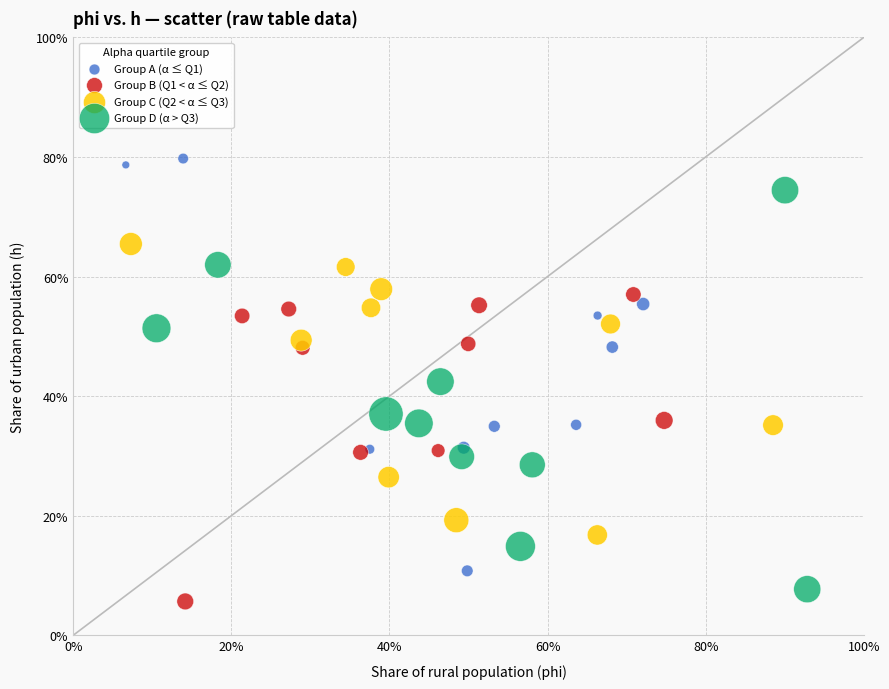

Which series reaches the minimum Y coordinate?

Group B (Q1 < α ≤ Q2)